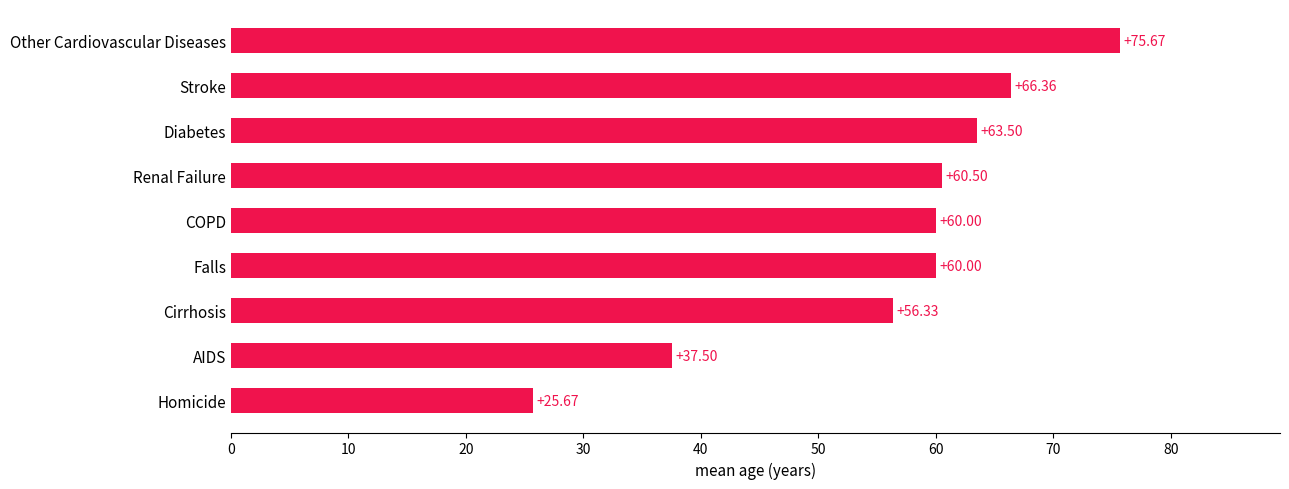

What is the sum of the values at Falls and Homicide?

85.7